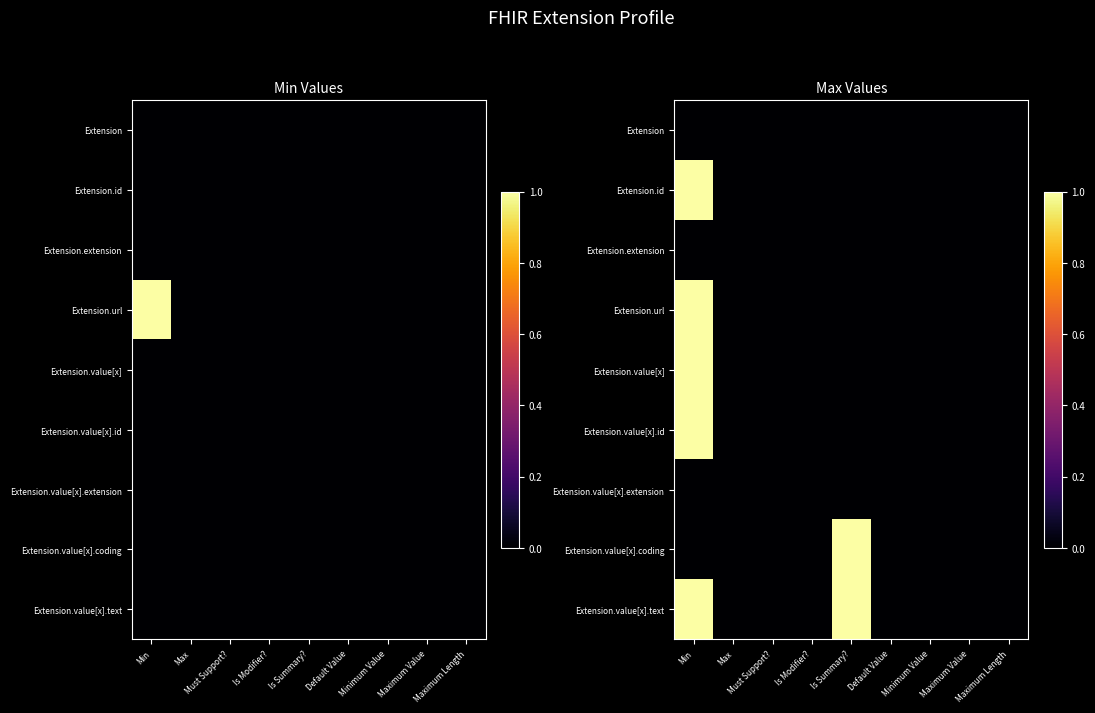

Count the Extension.value[x].text values in the range 0 to 1.

9